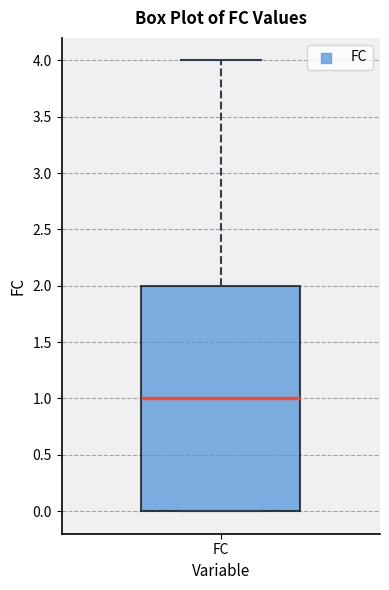

Where does the median line of the box for FC sit on the y-axis? The values are not printed on the chart, so give them approximately, as read against the axis.

1